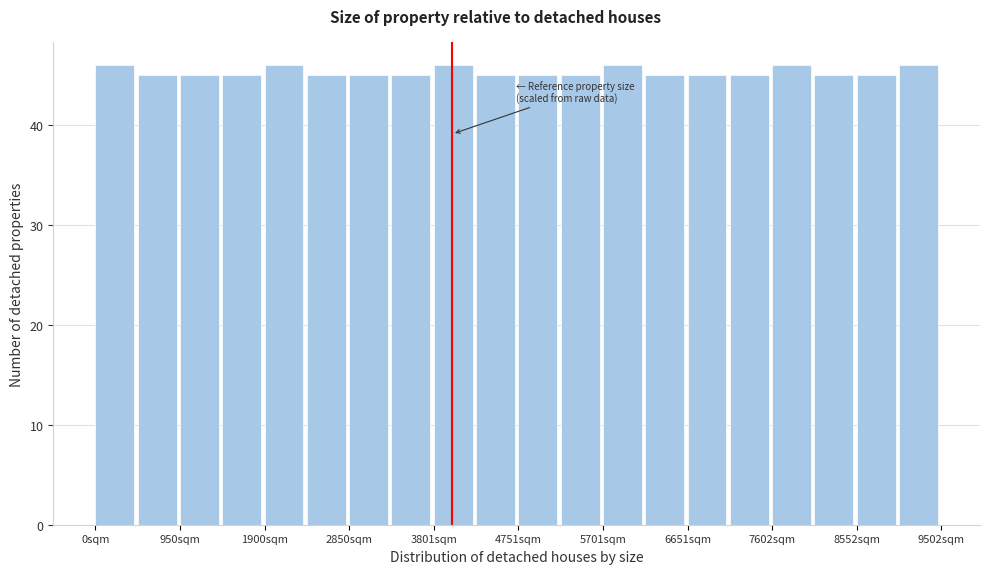

Reading left to right, list every bar in this chart as the range it spans on the x-axis followed by its height. Neither the bar edges nor the heights are printed on the chart, so give them approximately, as read against the axes.

0 to 500: 46
500 to 1000: 45
1000 to 1400: 45
1400 to 1900: 45
1900 to 2400: 46
2400 to 2900: 45
2900 to 3300: 45
3300 to 3800: 45
3800 to 4300: 46
4300 to 4800: 45
4800 to 5200: 45
5200 to 5700: 45
5700 to 6200: 46
6200 to 6700: 45
6700 to 7100: 45
7100 to 7600: 45
7600 to 8100: 46
8100 to 8600: 45
8600 to 9000: 45
9000 to 9500: 46